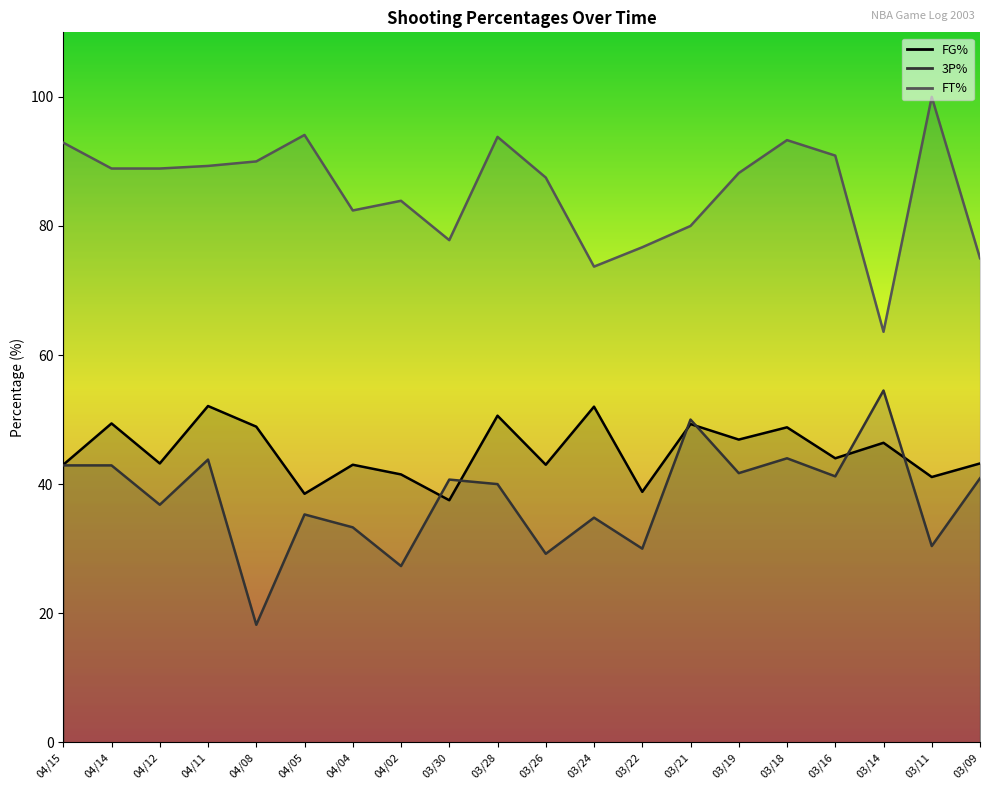

What is the total value across all series at 04/14?

181.2